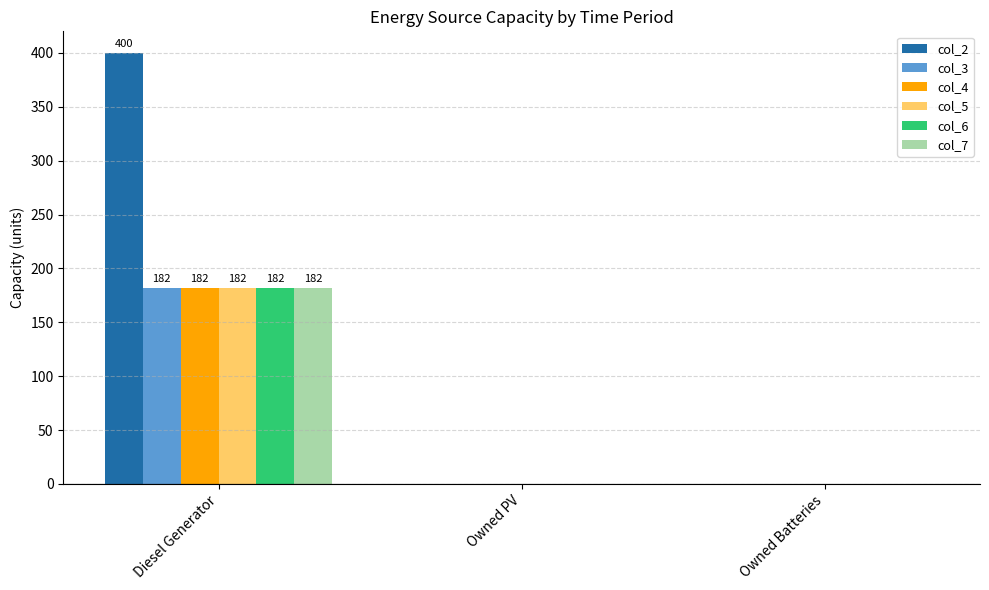

What is the maximum value shown in the chart?

400